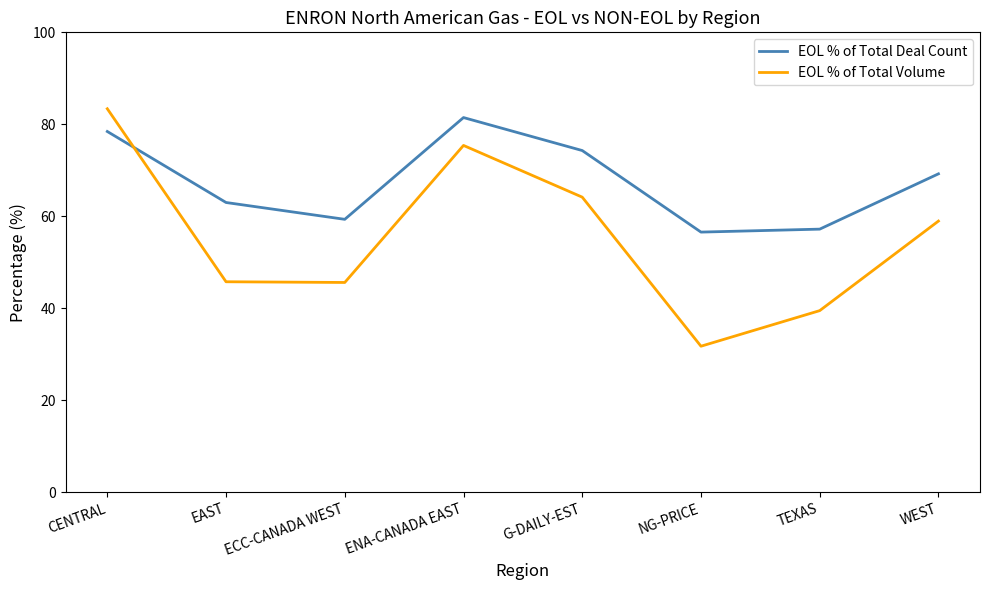

Which series ends up on top after the final intersection of EOL % of Total Volume and EOL % of Total Deal Count?

EOL % of Total Deal Count